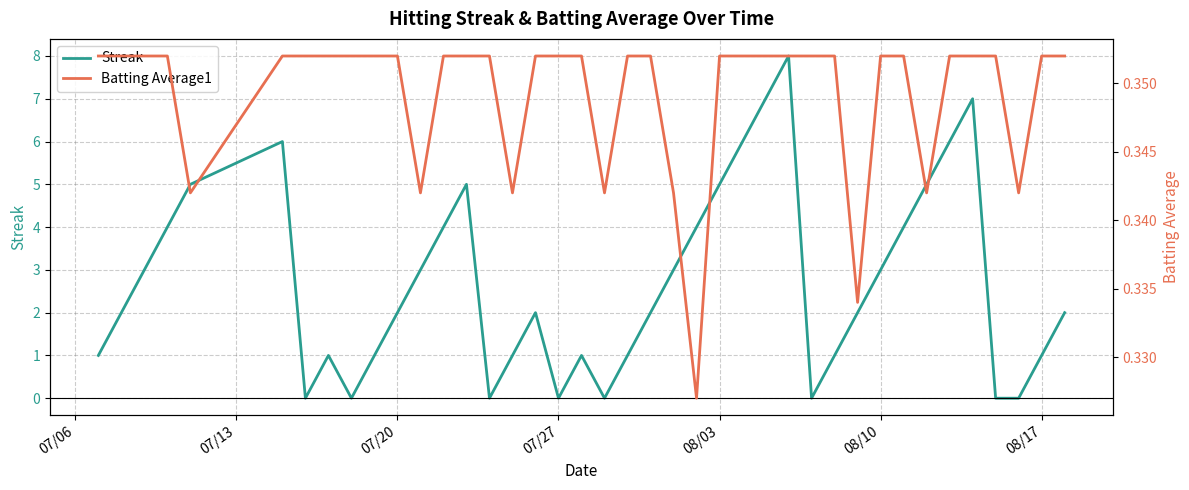

Which series has the largest range (max minus min)?

Streak